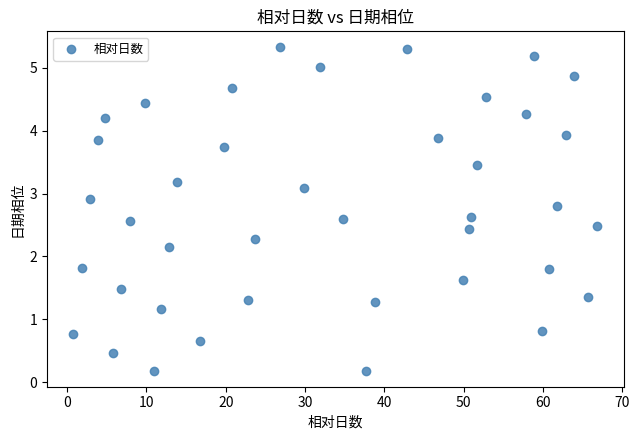

What is the range of Y values (max minus min)?

5.1